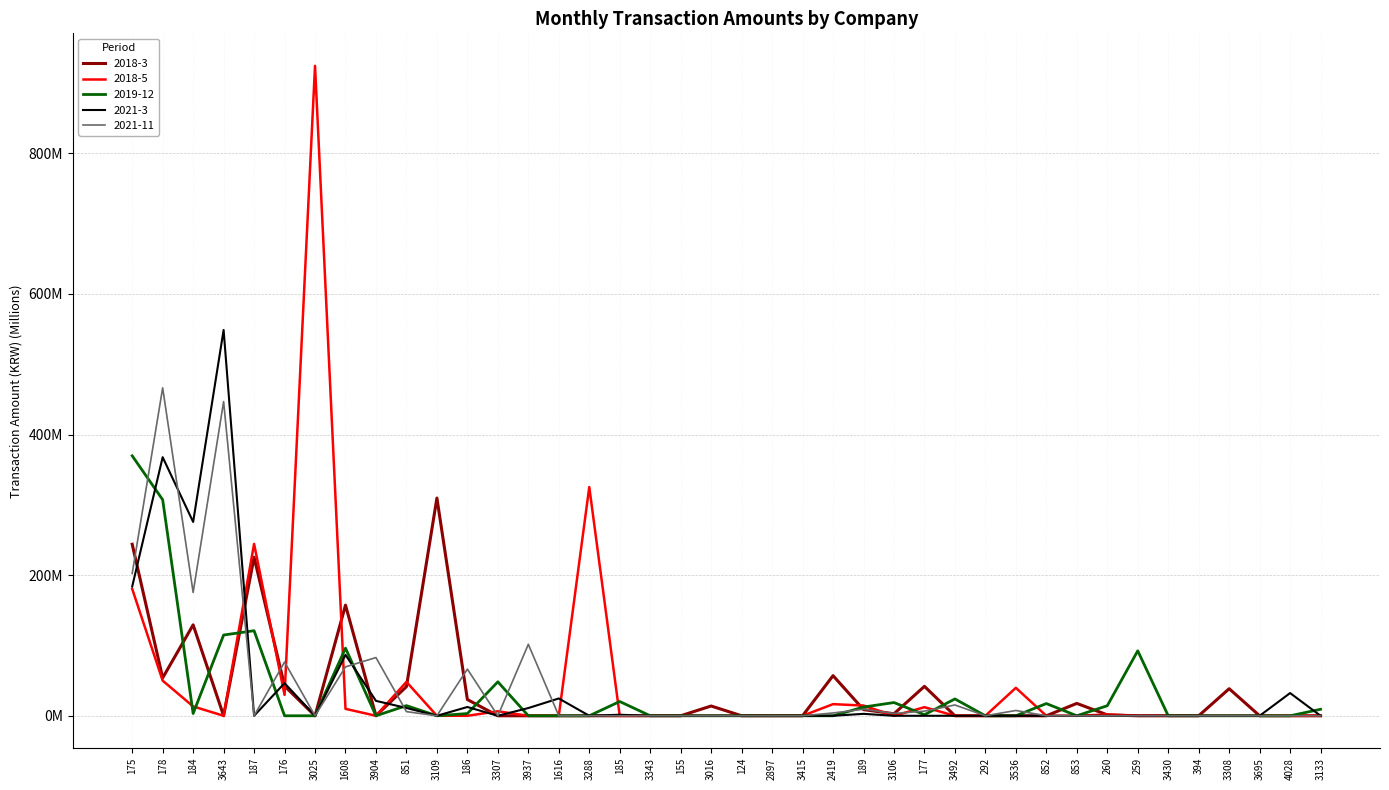

At which category does 2021-3 reach its first local peak?

178